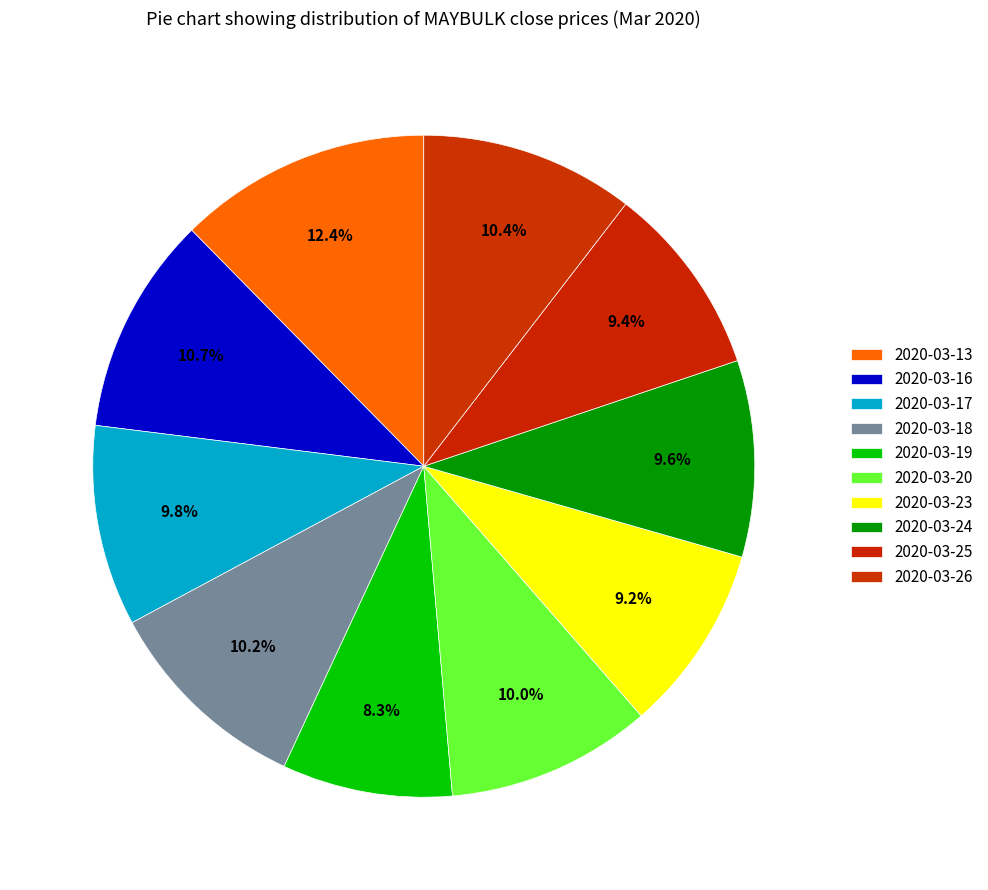

Is 2020-03-16 the majority of the pie?

No